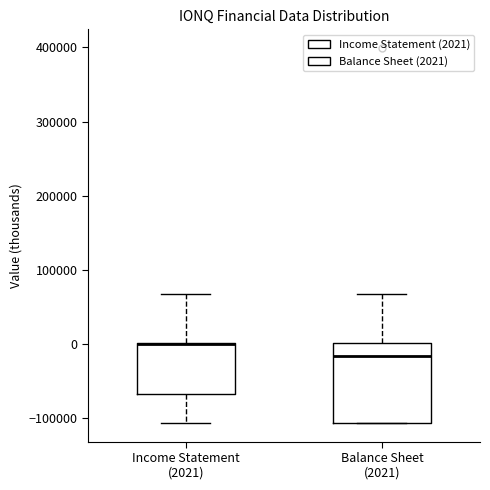

Reading left to right, read every box against the y-axis: the position of its median line, the range the box covers, and the ends of its whiskers. The values are not printed on the chart, so give them approximately, as read against the axis.

Income Statement (2021): median 0 (drawn on the box's upper edge), box -70000 to 0, whiskers -110000 to 70000
Balance Sheet (2021): median -20000, box -110000 to 0, whiskers -110000 to 70000